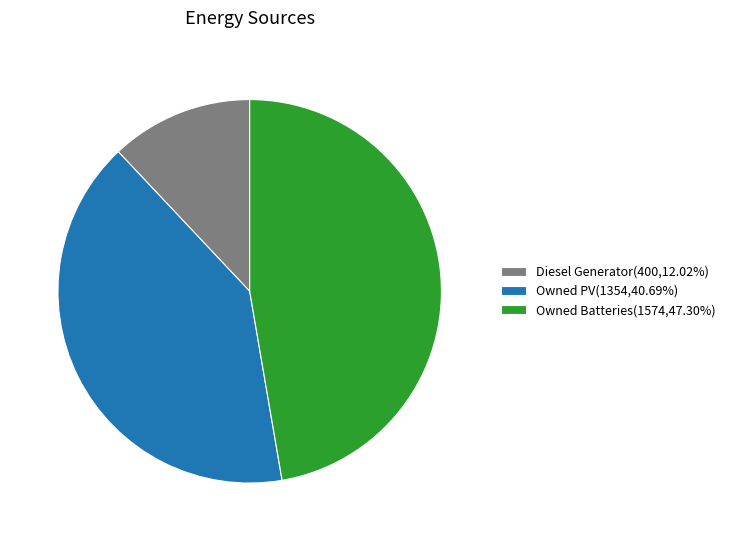

Is it true that Owned Batteries is 56% of the pie?

False